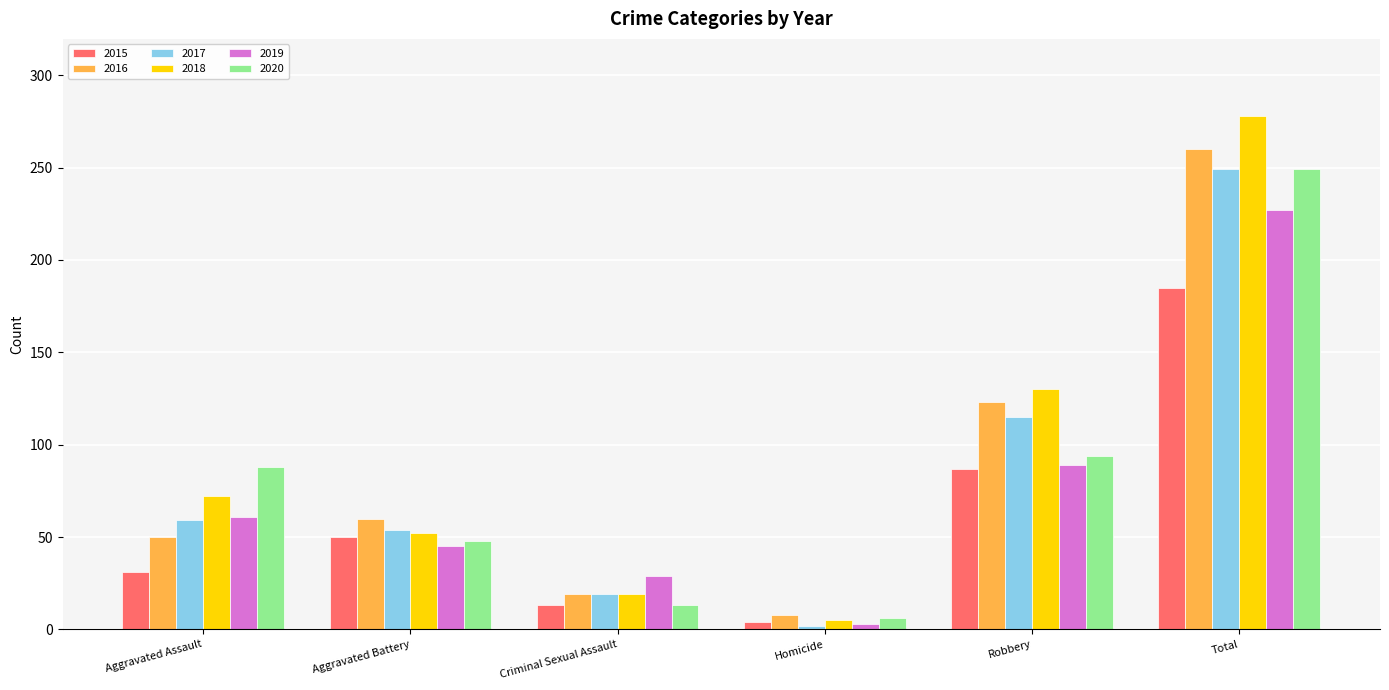

What are all the series names shown in the legend?

2015, 2016, 2017, 2018, 2019, 2020